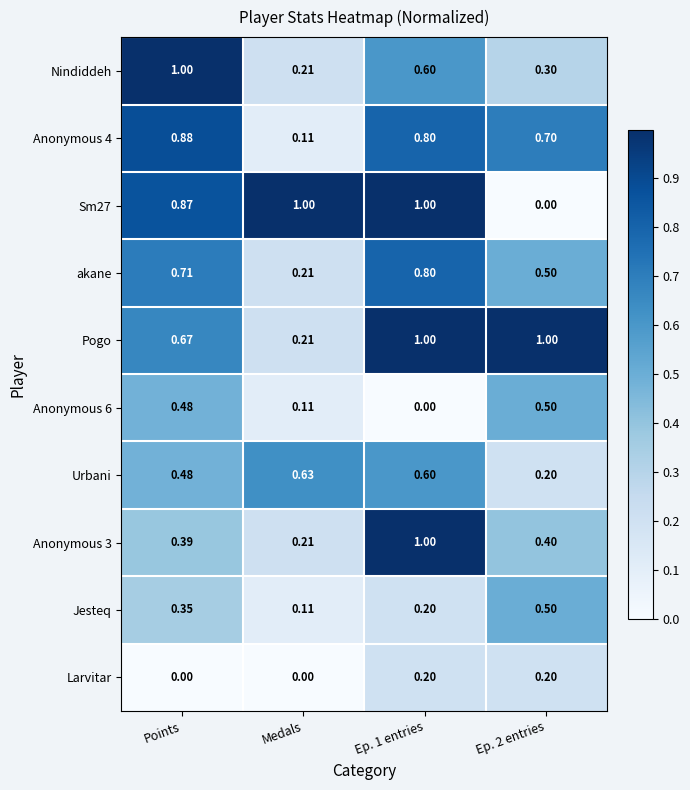

What is the total value across all series at Points?

5.8